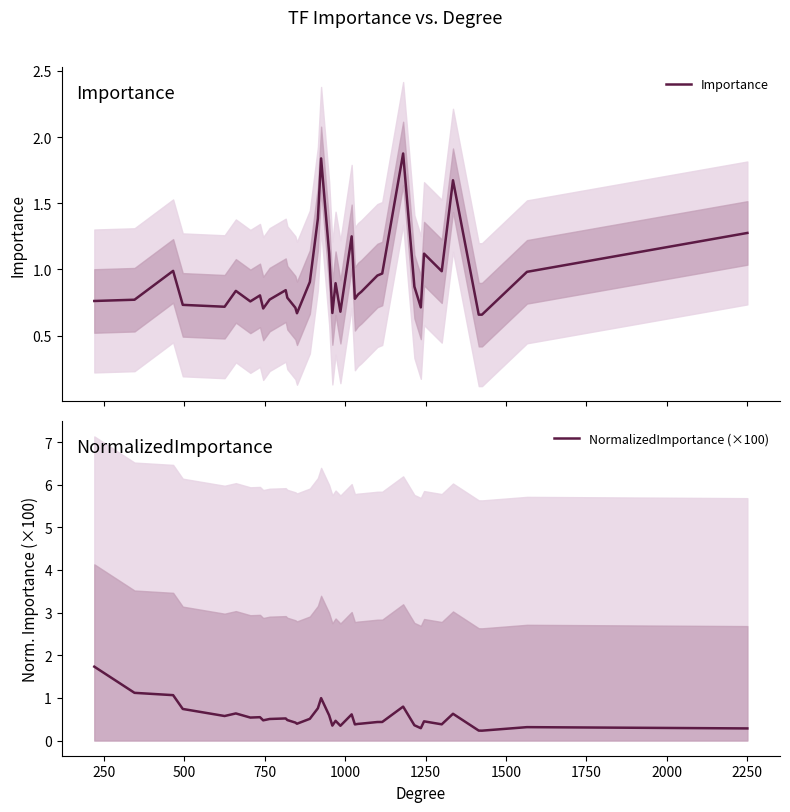

Reading left to right, list all the values displayed in this chart.

Importance: 0.8	0.8	1.0	0.7	0.7	0.8	0.8	0.8	0.7	0.8	0.8	0.8	0.7	0.7	0.9	1.4	1.8	1.1	0.7	0.9	0.7	1.3	0.8	0.8	0.8	1.0	1.0	1.9	0.9	0.7	1.1	1.0	1.7	0.7	0.7	1.0	1.3
NormalizedImportance (×100): 1.7	1.1	1.1	0.7	0.6	0.6	0.5	0.5	0.5	0.5	0.5	0.5	0.4	0.4	0.5	0.8	1.0	0.6	0.3	0.5	0.3	0.6	0.4	0.4	0.4	0.4	0.4	0.8	0.4	0.3	0.4	0.4	0.6	0.2	0.2	0.3	0.3